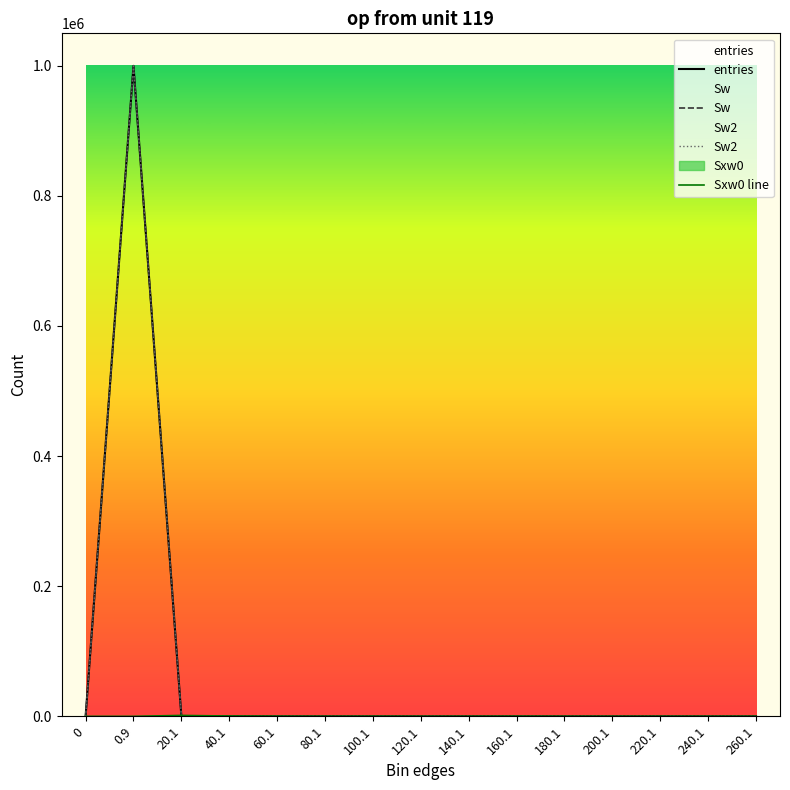

What is the label of the 10th point from the left?

160.1